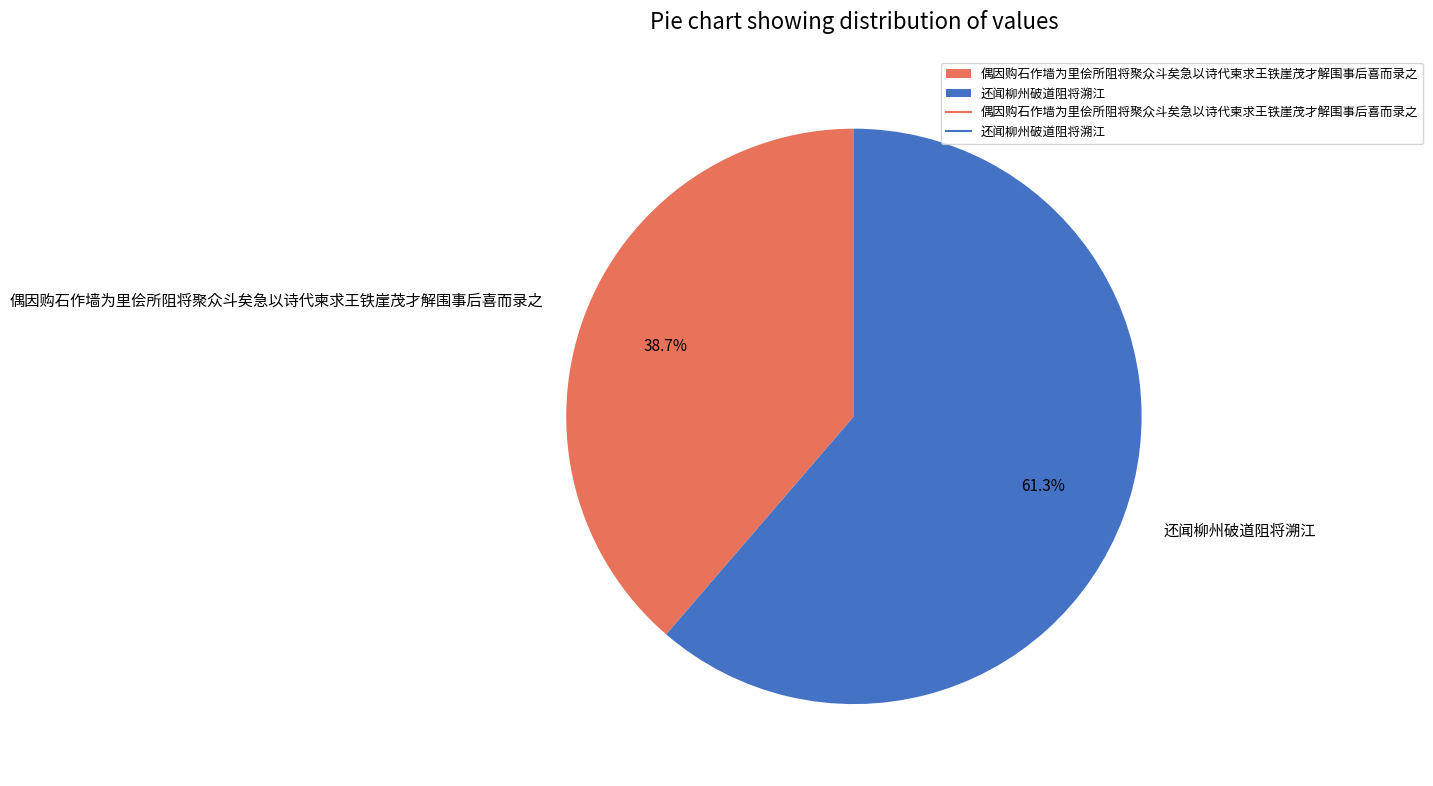

How many slices are in this pie chart?

2